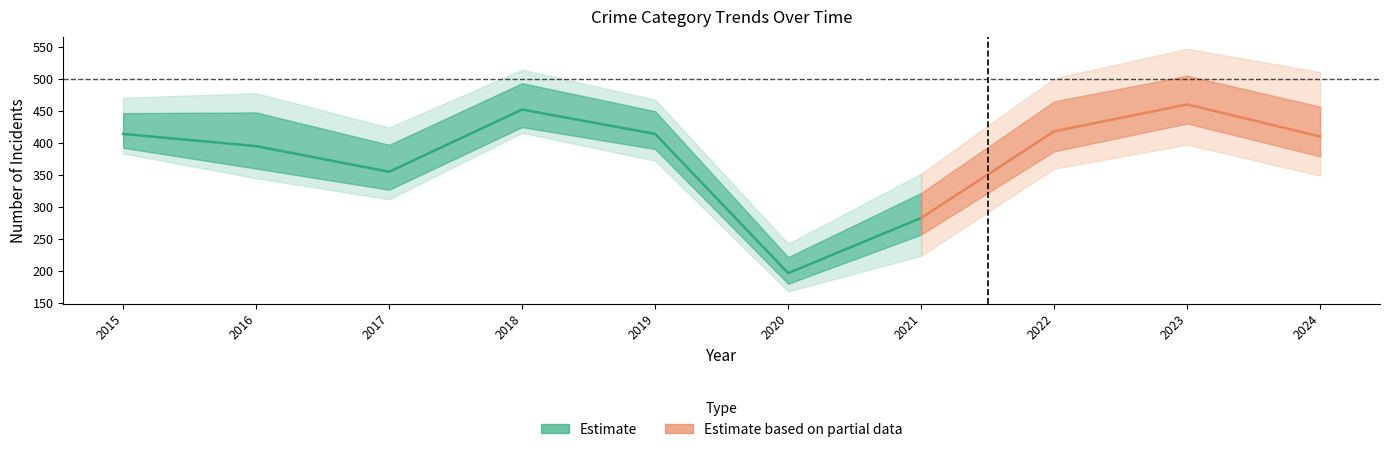

In Robbery, how many points are lower than both neighbors (excluding endpoints)?

2